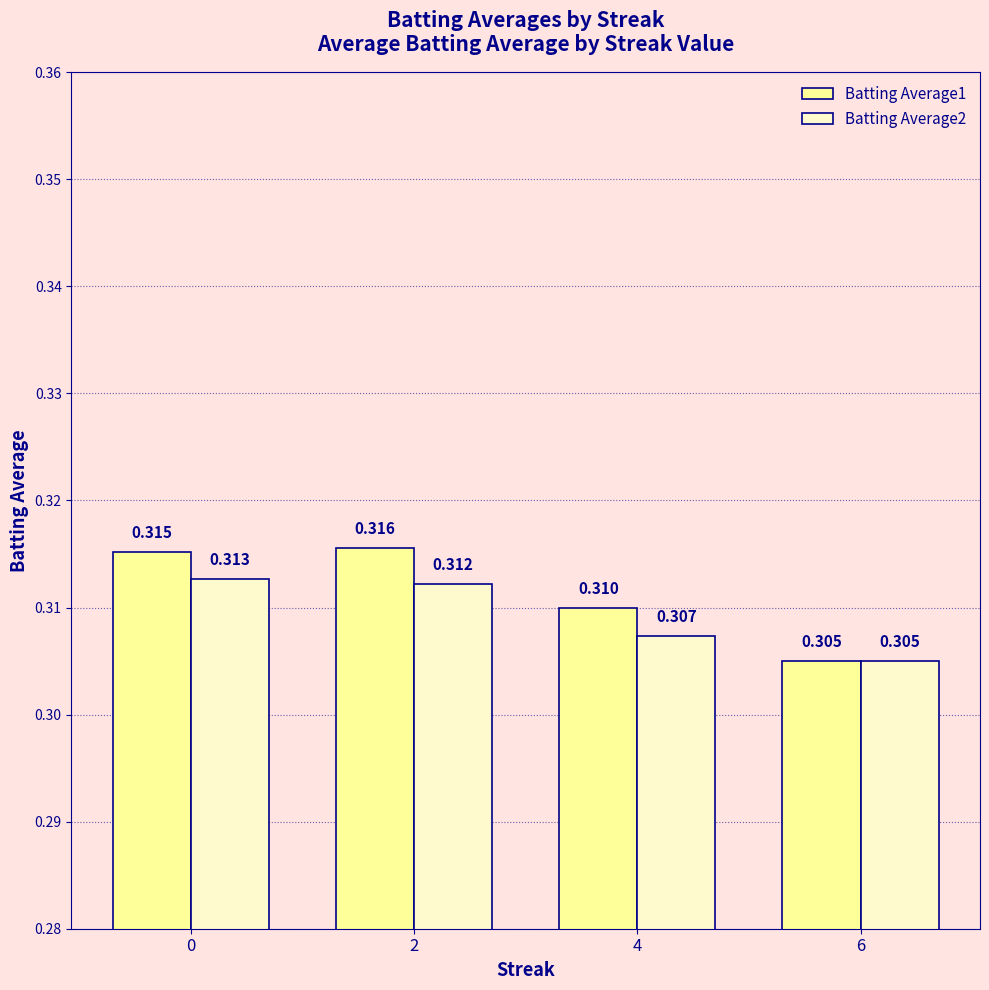

Is the value of Batting Average1 at 4 greater than the value of Batting Average2 at 0?

No